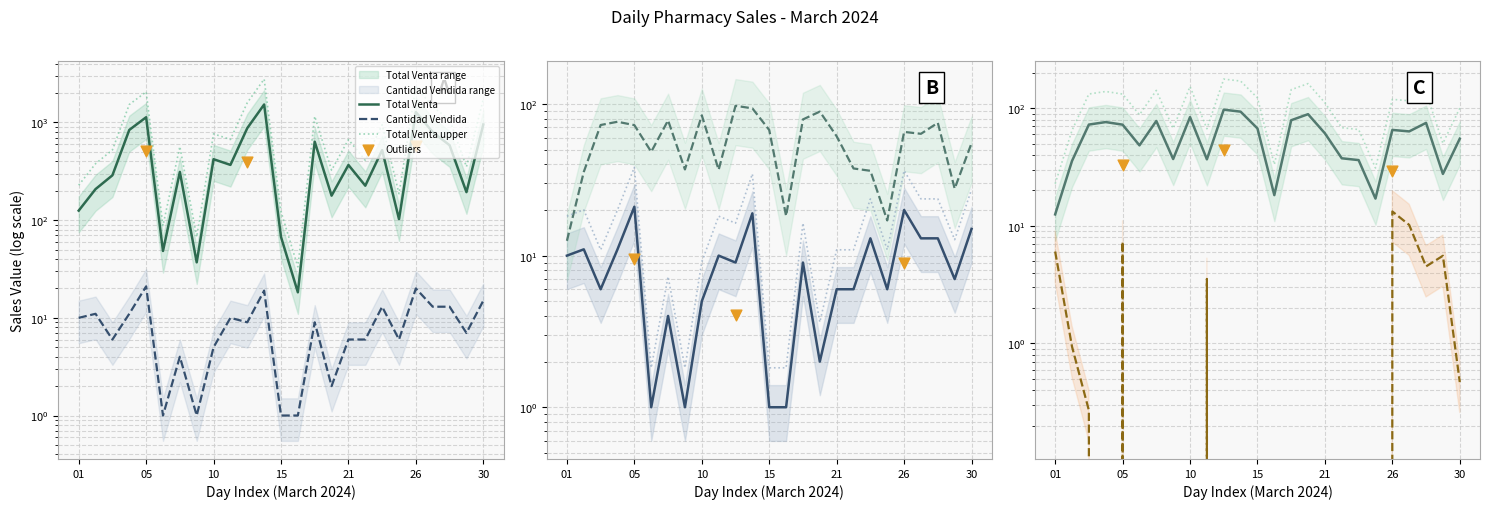

Which series reaches the maximum Y coordinate?

Total Venta